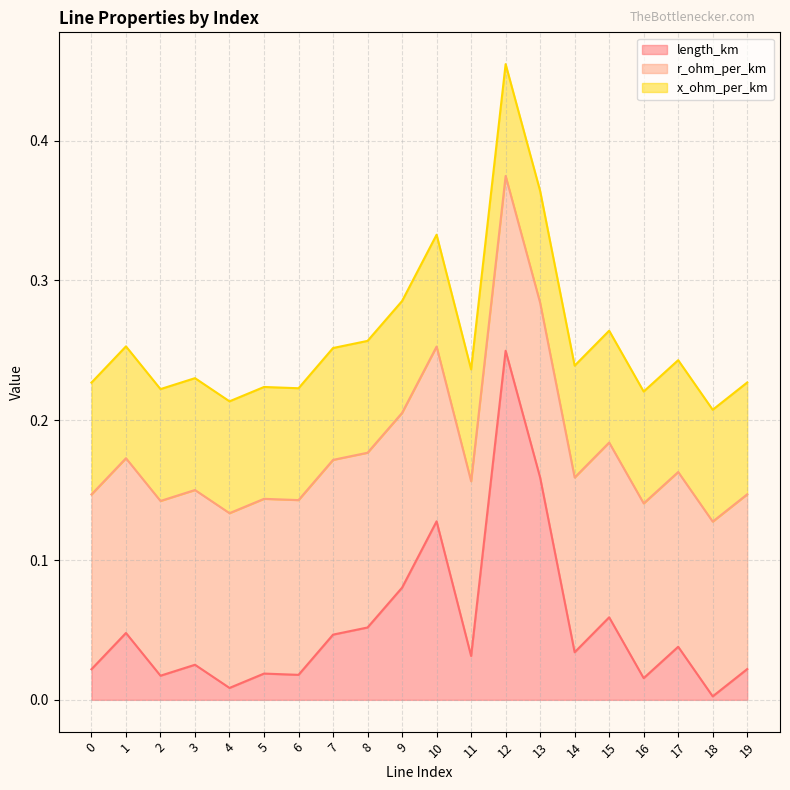

What is the difference between the highest and lowest values at 0?

0.1